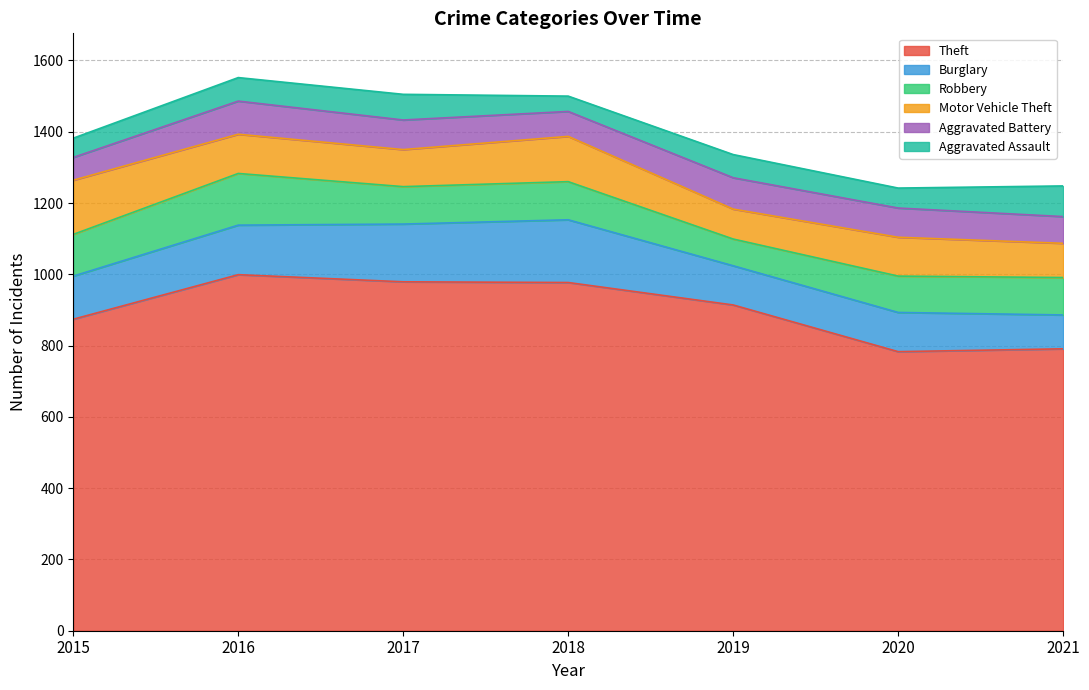

How many lines are shown in the chart?

6